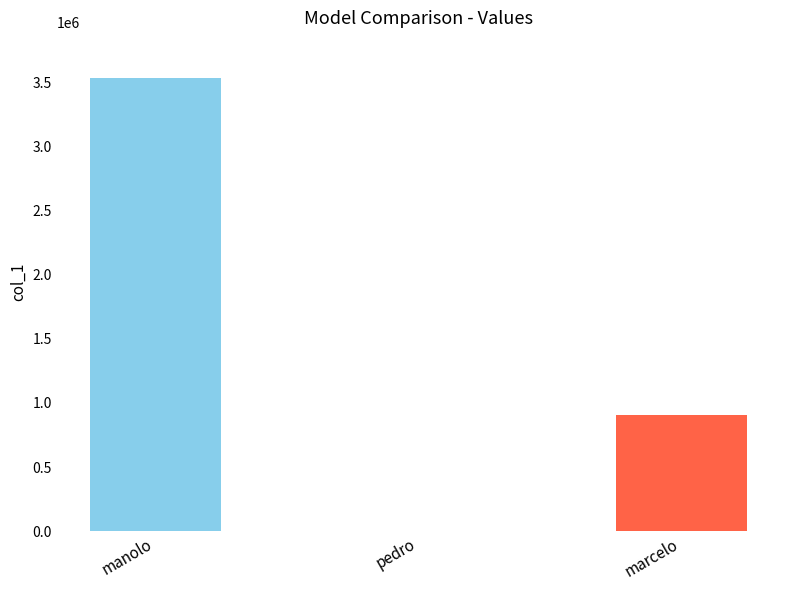

Which label corresponds to the largest value in the chart?

manolo